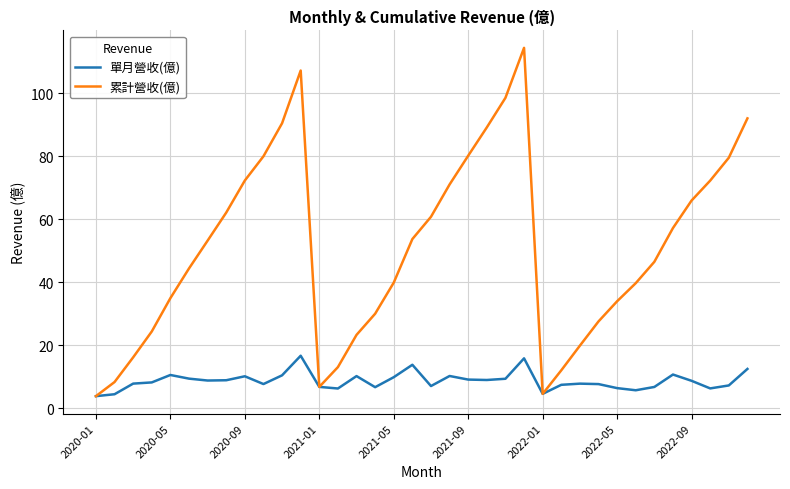

What is the greatest value displayed?

114.4